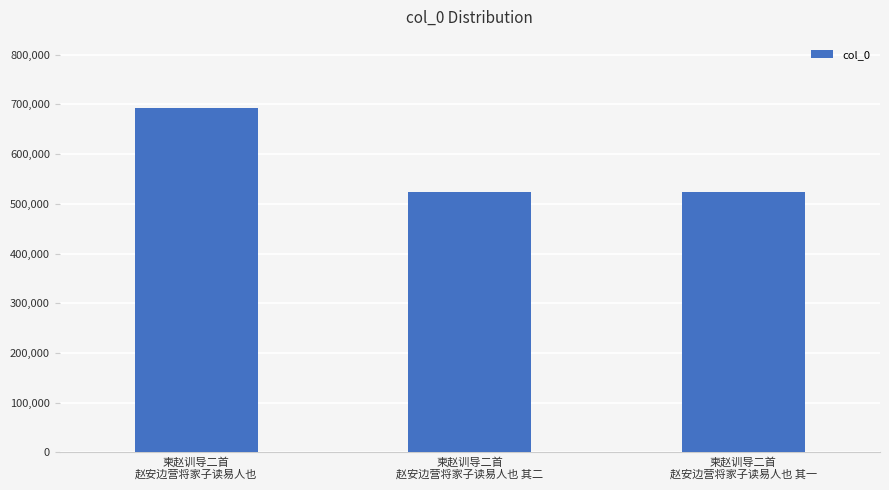

What is the smallest value displayed?

524041